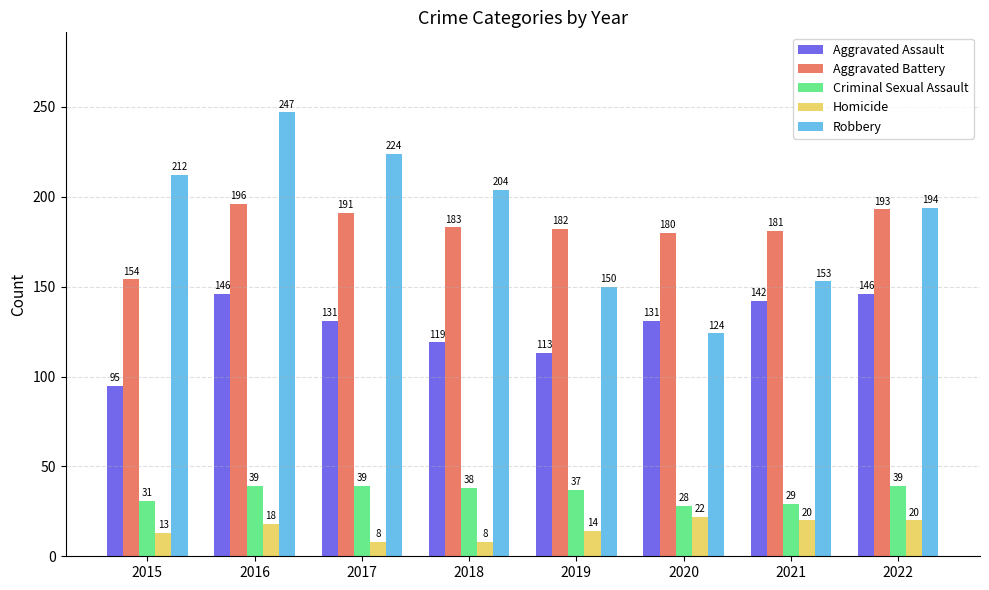

What is the average value of the Criminal Sexual Assault series?

35